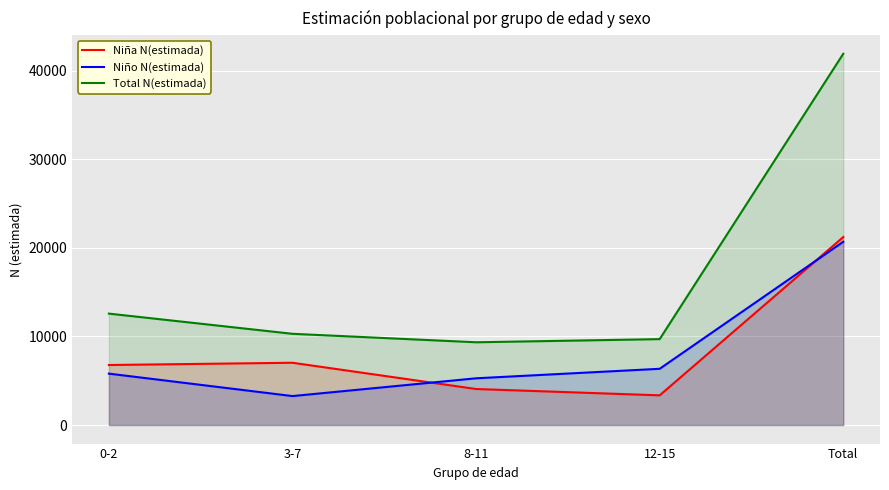

How many lines are shown in the chart?

3